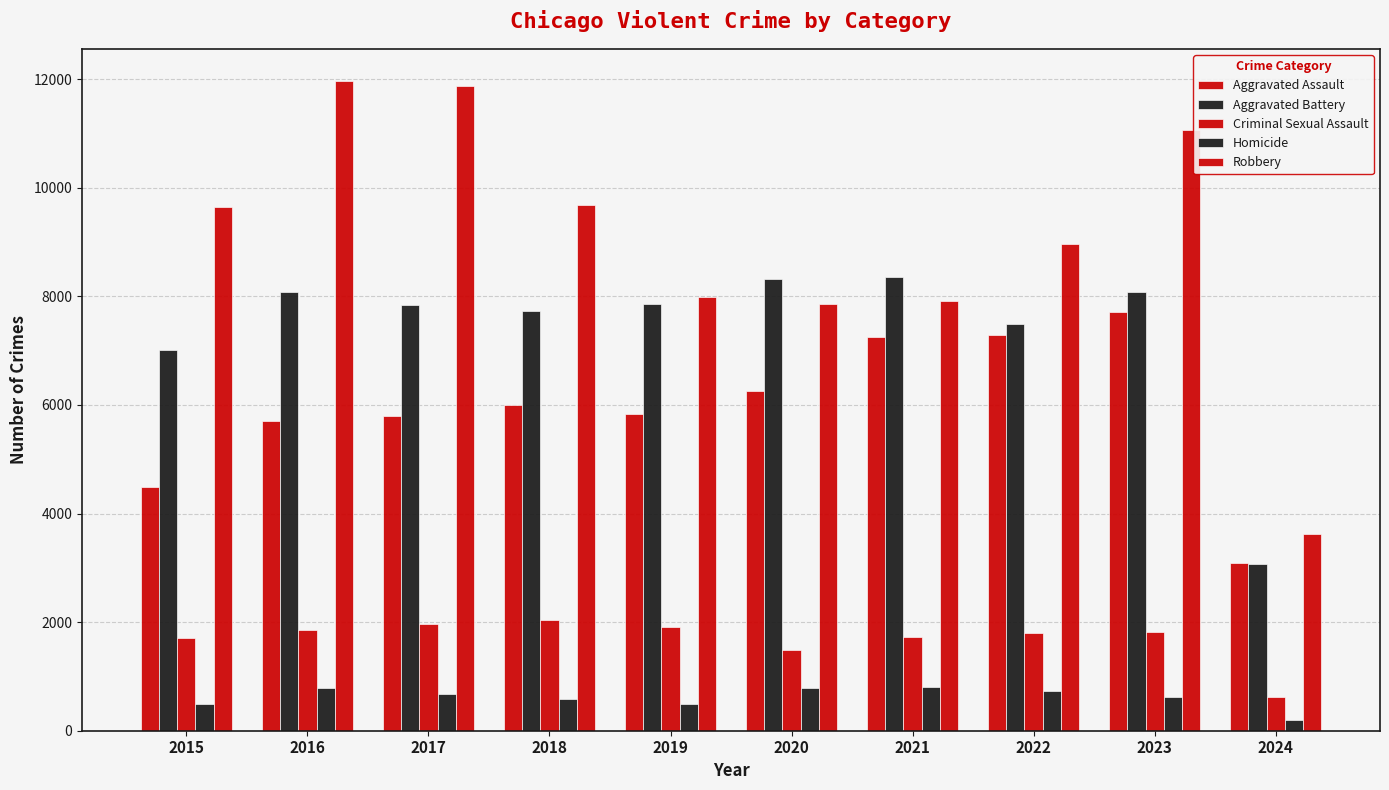

How many data points in Aggravated Battery are less than 7858?

5